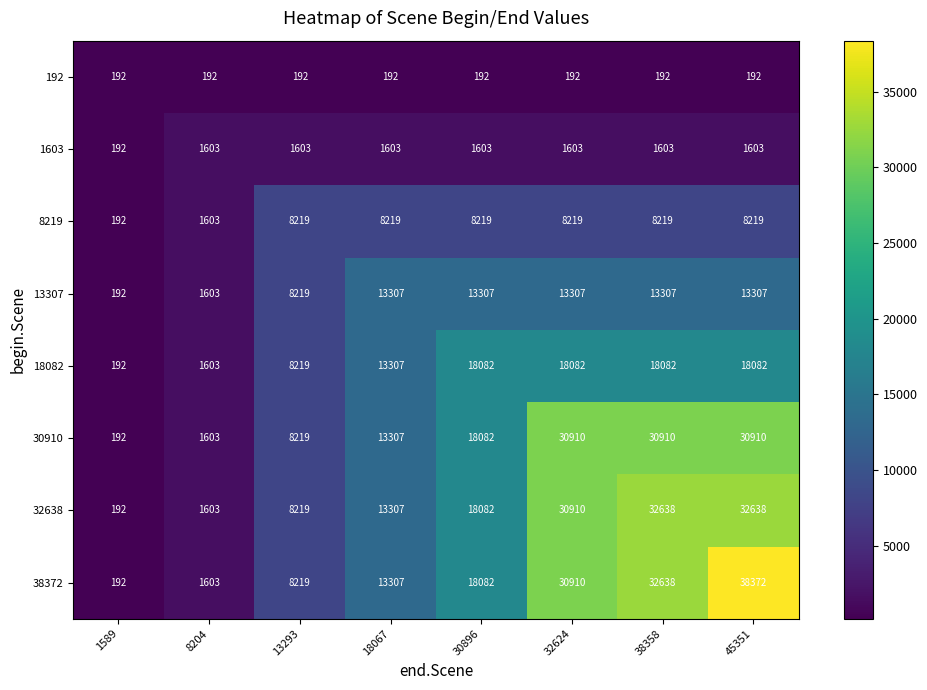

What is the difference between the maximum and minimum values in the 38372 series?

38180